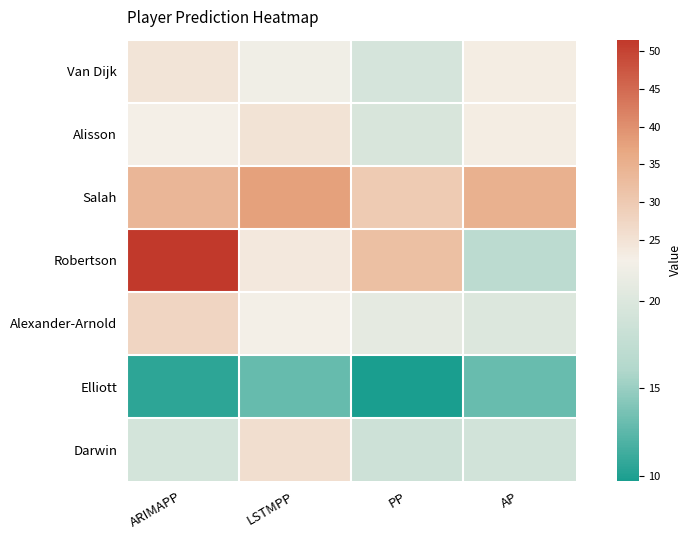

Reading left to right, what are all the values shown in this chart?

Van Dijk: ARIMAPP=24.7	LSTMPP=21.9	PP=19.4	AP=23.0
Alisson: ARIMAPP=22.4	LSTMPP=24.8	PP=19.6	AP=23.0
Salah: ARIMAPP=33.9	LSTMPP=37.7	PP=29.7	AP=35.0
Robertson: ARIMAPP=51.5	LSTMPP=23.8	PP=32.0	AP=17.0
Alexander-Arnold: ARIMAPP=27.7	LSTMPP=22.2	PP=20.9	AP=20.0
Elliott: ARIMAPP=10.5	LSTMPP=12.9	PP=9.7	AP=13.0
Darwin: ARIMAPP=19.3	LSTMPP=25.9	PP=18.6	AP=19.0